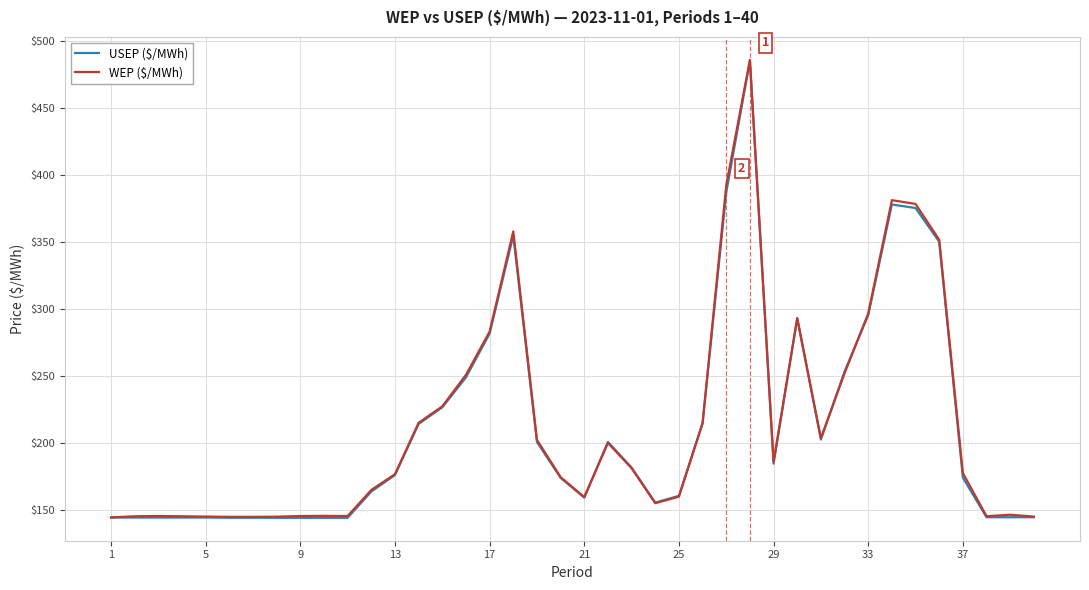

What is the minimum value for USEP ($/MWh)?

144.1